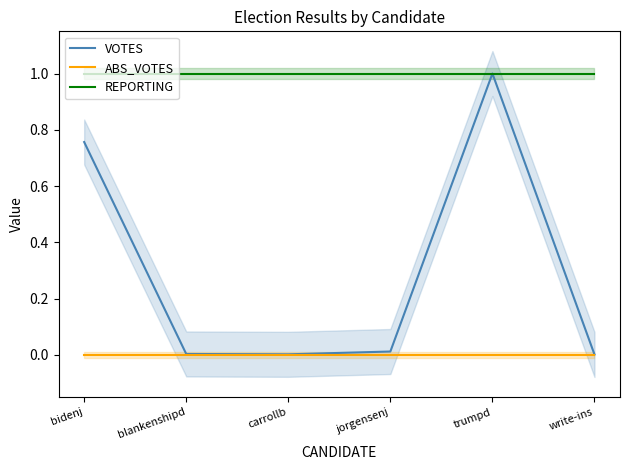

What is the label of the 5th point from the left?

trumpd